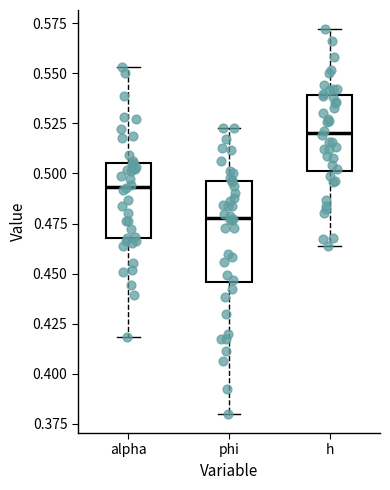

Reading left to right, transcribe this box plot: for each box, give where its median line is, the range the box spans, and where its two whiskers end, as read against the y-axis. The values are not printed on the chart, so give them approximately, as read against the axis.

alpha: median 0.495, box 0.470 to 0.505, whiskers 0.420 to 0.555
phi: median 0.480, box 0.445 to 0.495, whiskers 0.380 to 0.525
h: median 0.520, box 0.500 to 0.540, whiskers 0.465 to 0.570